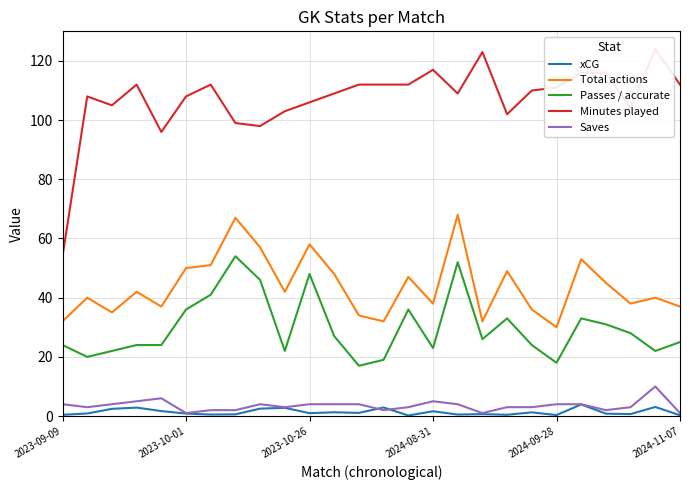

What is the greatest value displayed?

124.0